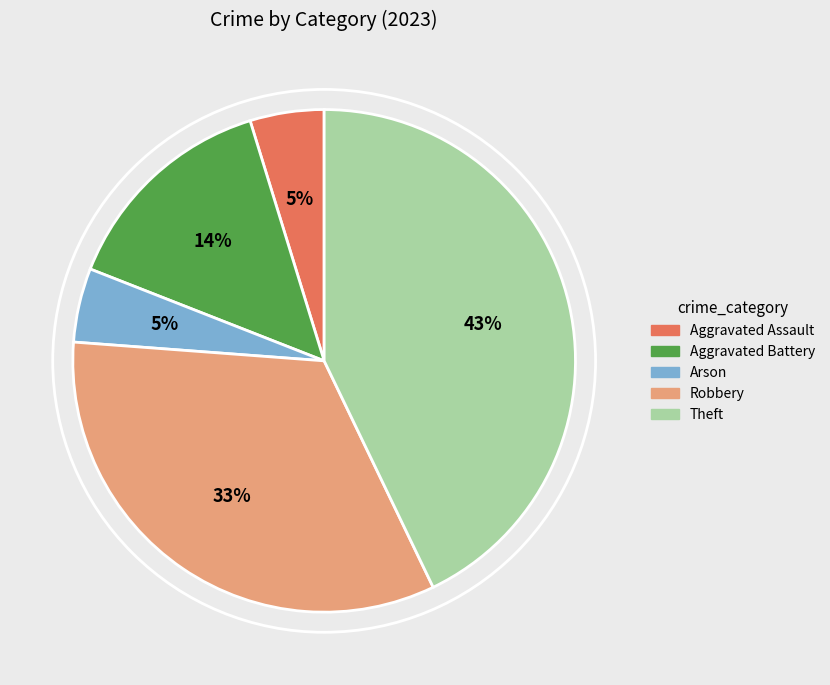

To the nearest percent, what portion does Aggravated Assault represent?

5%